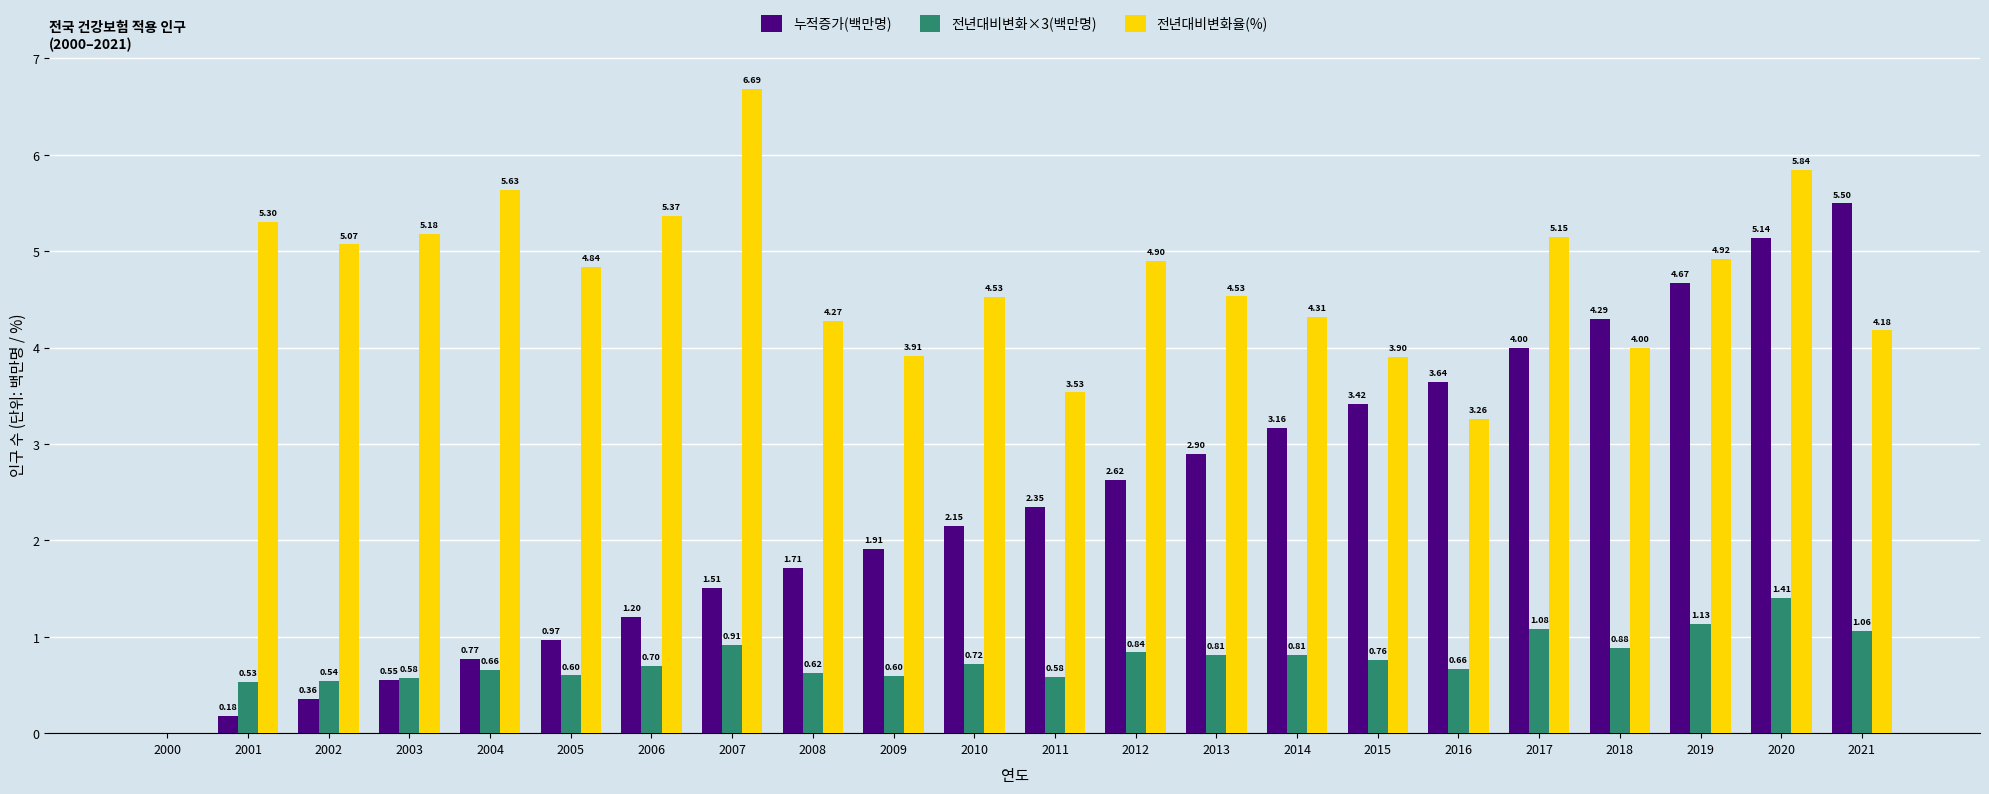

Which series changed the most between 2006 and 2009?

전년대비변화율(%)